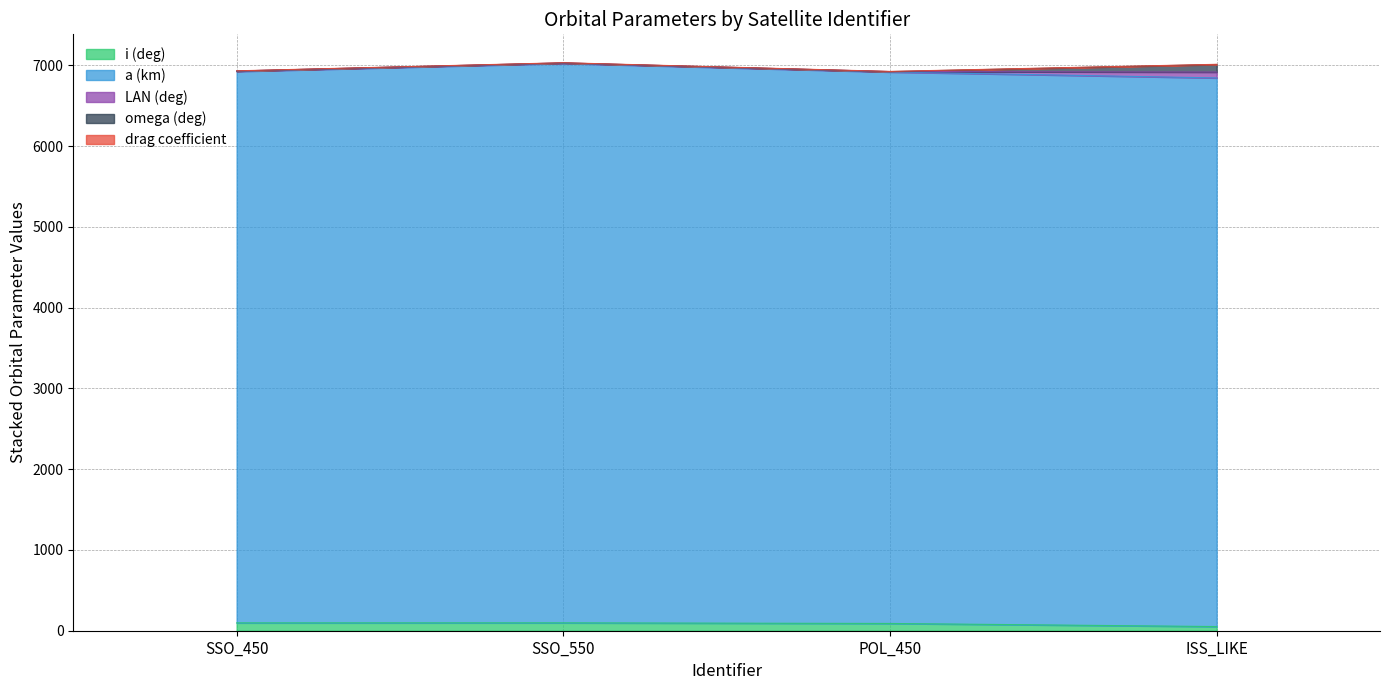

At how many categories does at least one series exceed 4443?

4